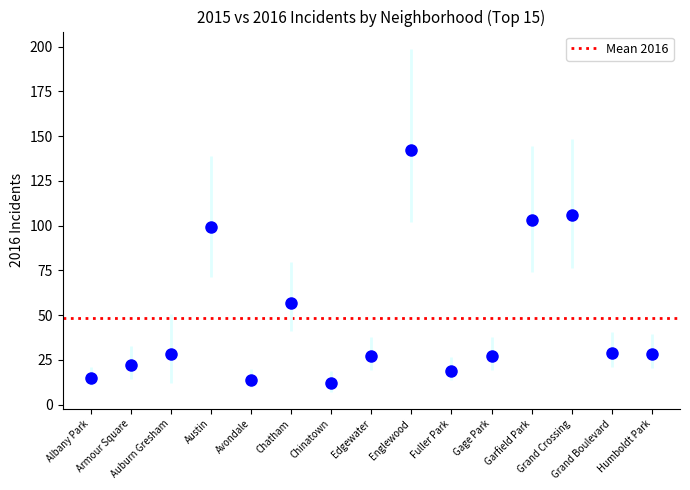

What is the range of Y values (max minus min)?

130